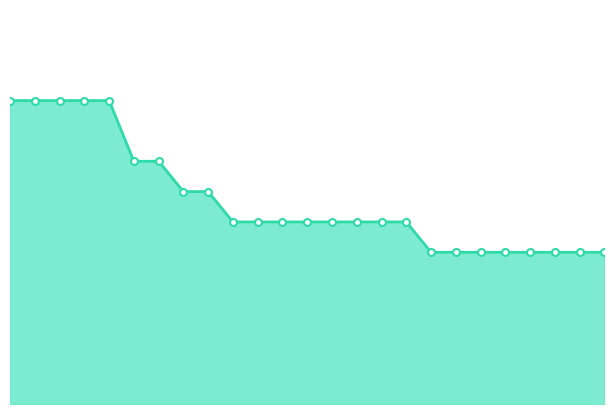

How many lines are shown in the chart?

1